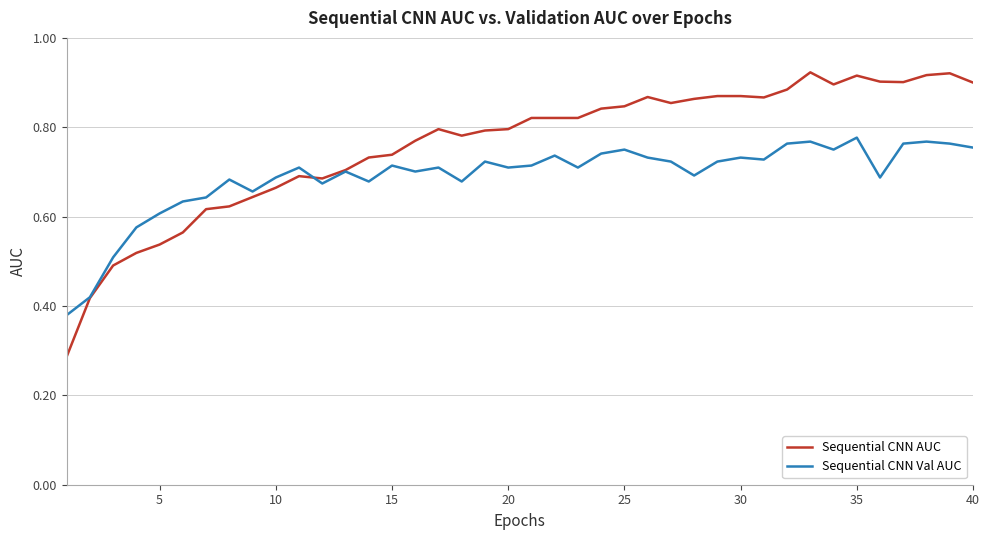

Rank the series by their average value, from highest to lowest.

Sequential CNN AUC, Sequential CNN Val AUC